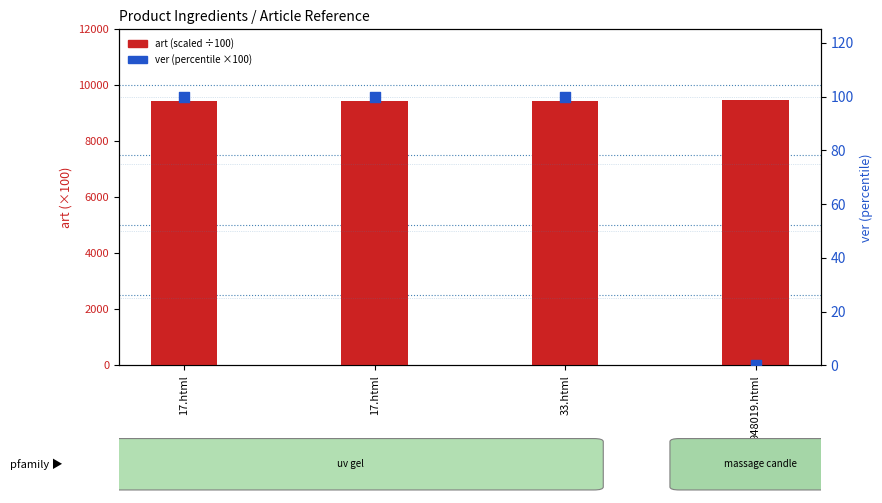

Is the value of ver (percentile) at 33.html greater than the value of art (scaled) at 17.html?

No